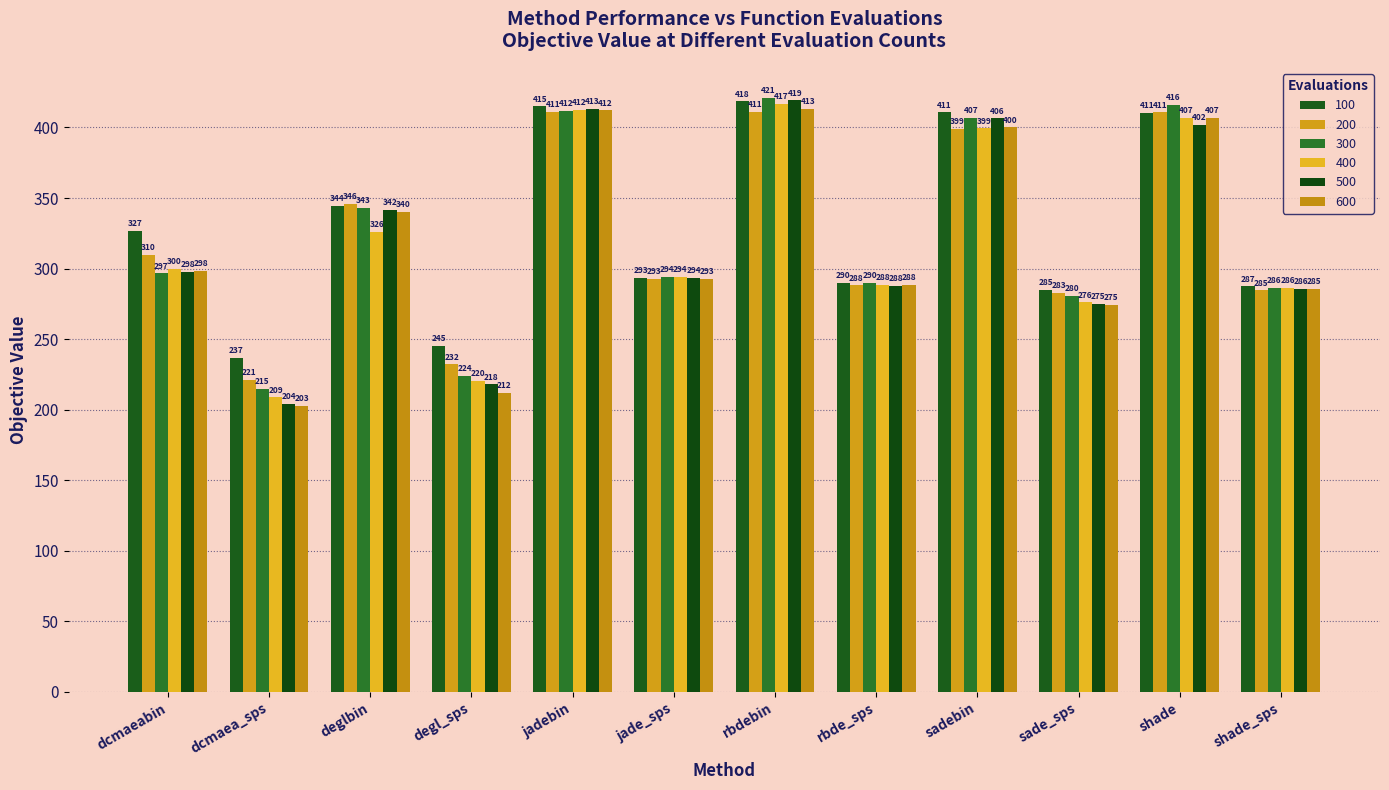

What is the greatest value displayed?

421.2